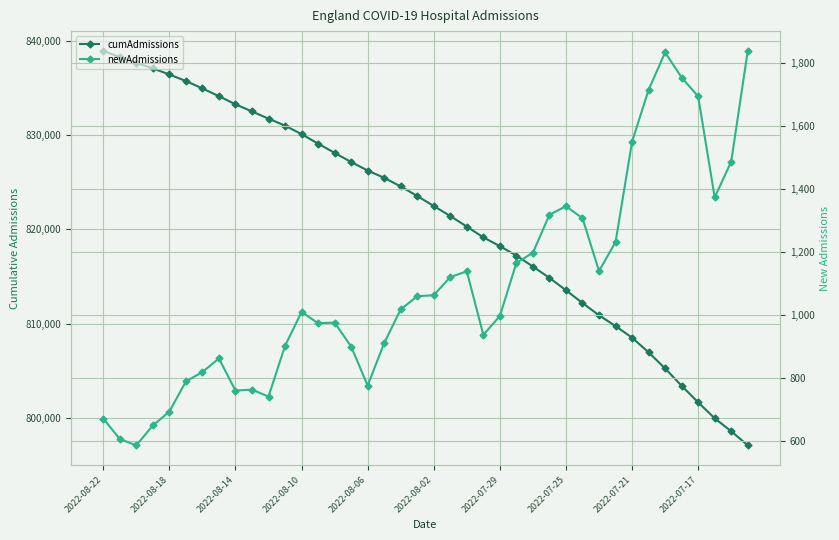

Which label corresponds to the largest value in the chart?

2022-08-22